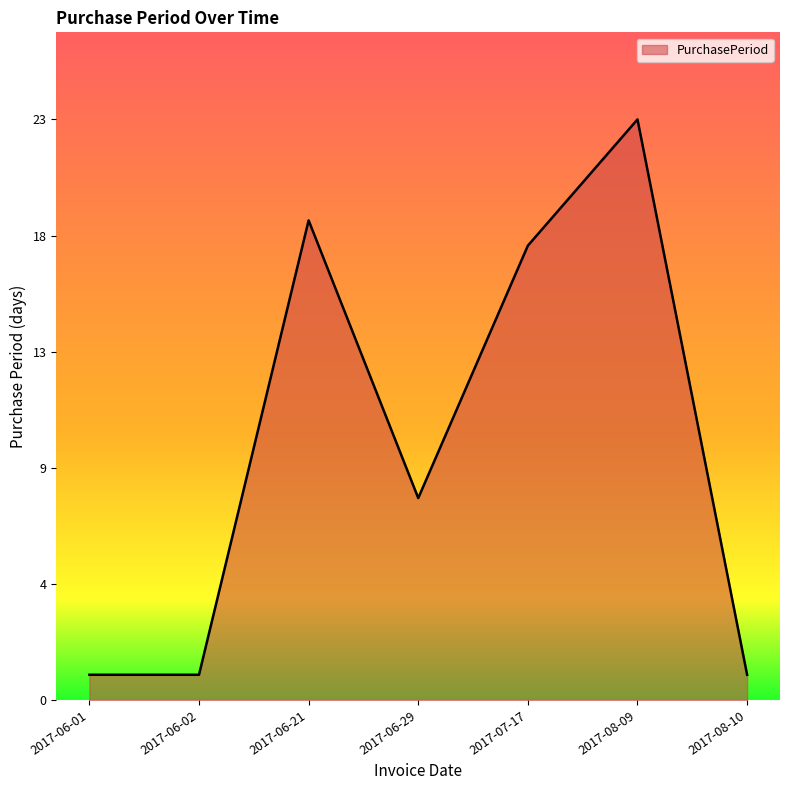

At which category does the data reach its first local peak?

2017-06-21